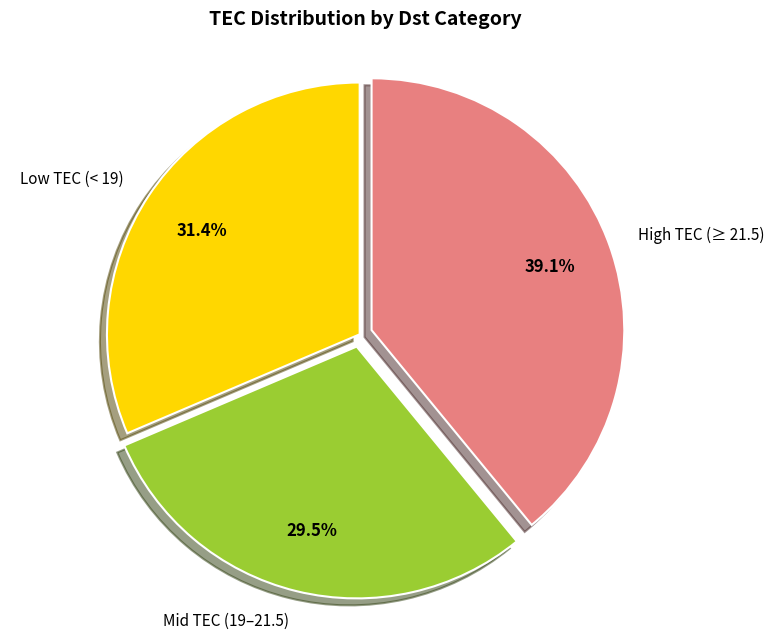

Which has a higher value, High TEC (≥ 21.5) or Low TEC (< 19)?

High TEC (≥ 21.5)